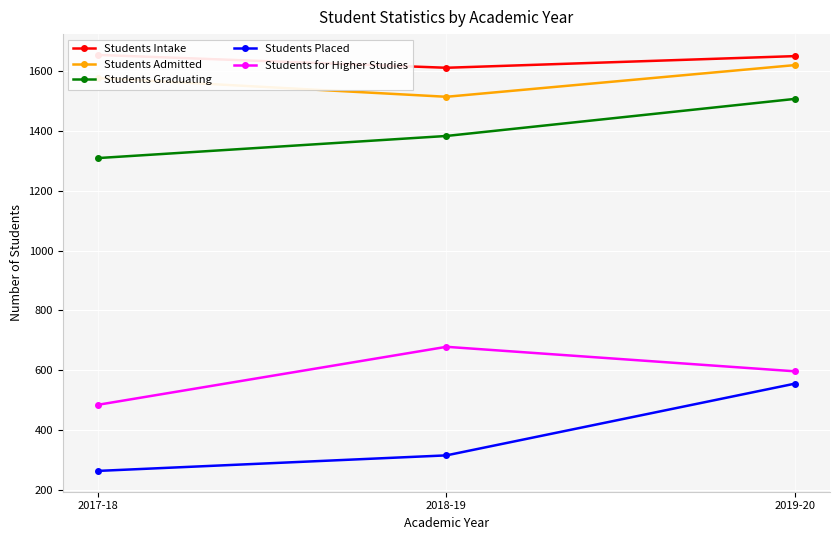

What is the difference between the highest and lowest values at 2017-18?

1391